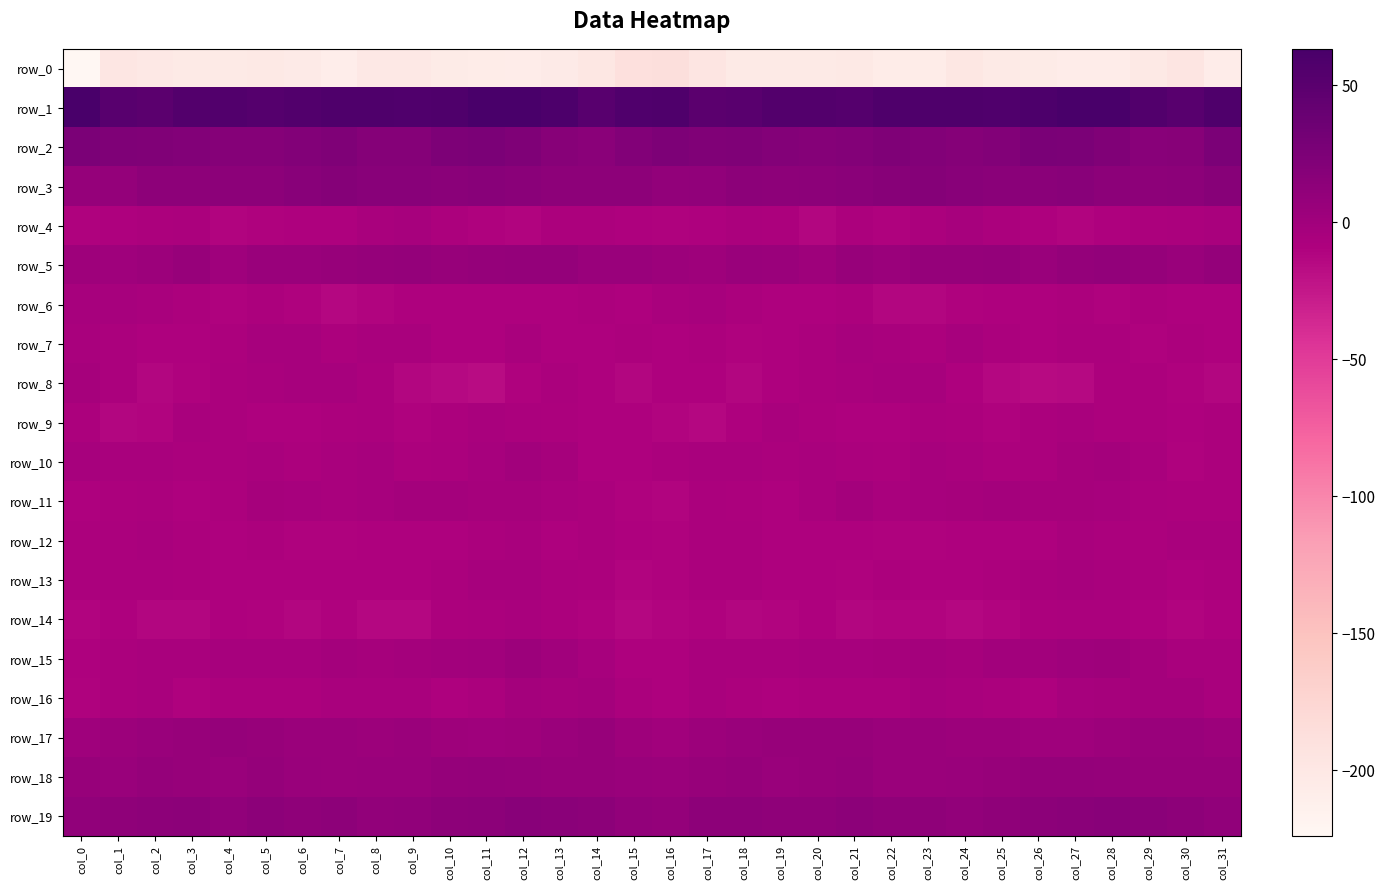

What is the difference between the maximum and minimum values in the row_15 series?

12.2